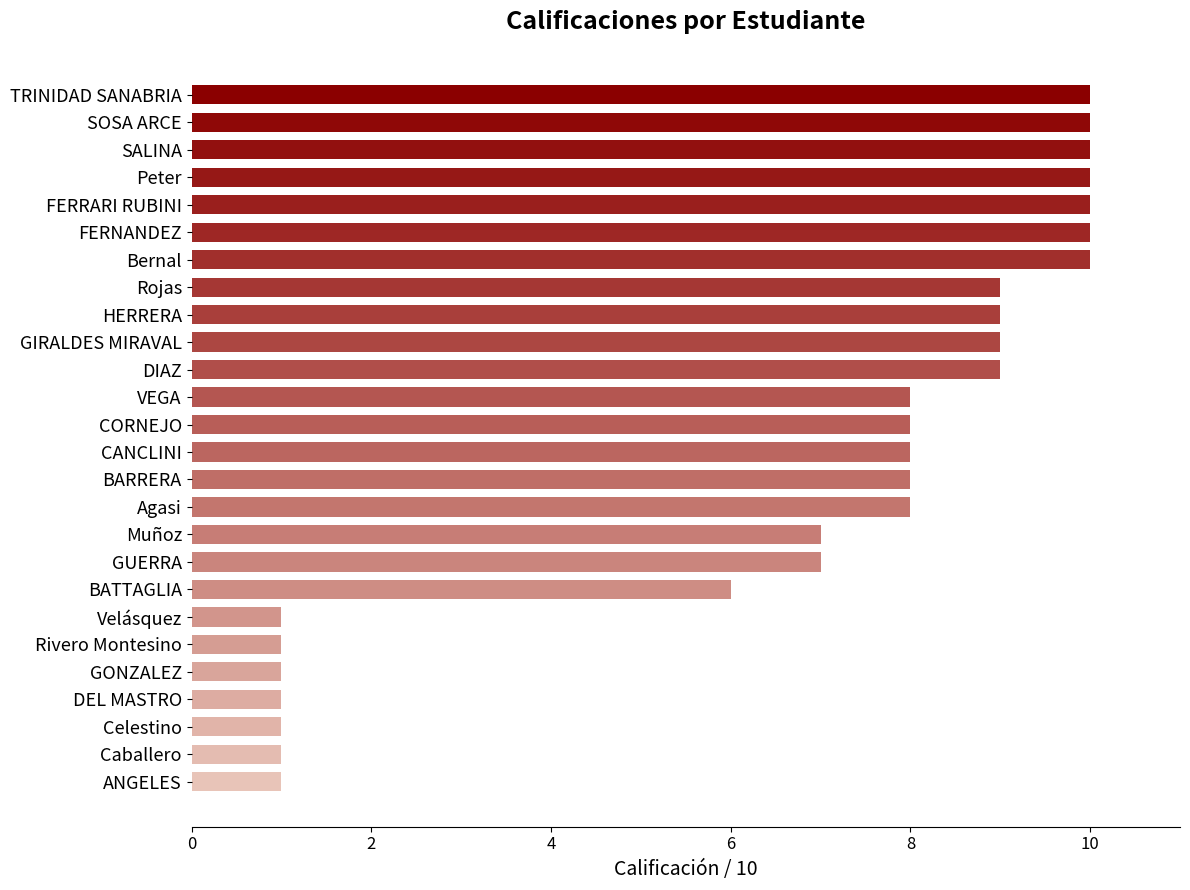

At which label is the value closest to 5?

BATTAGLIA